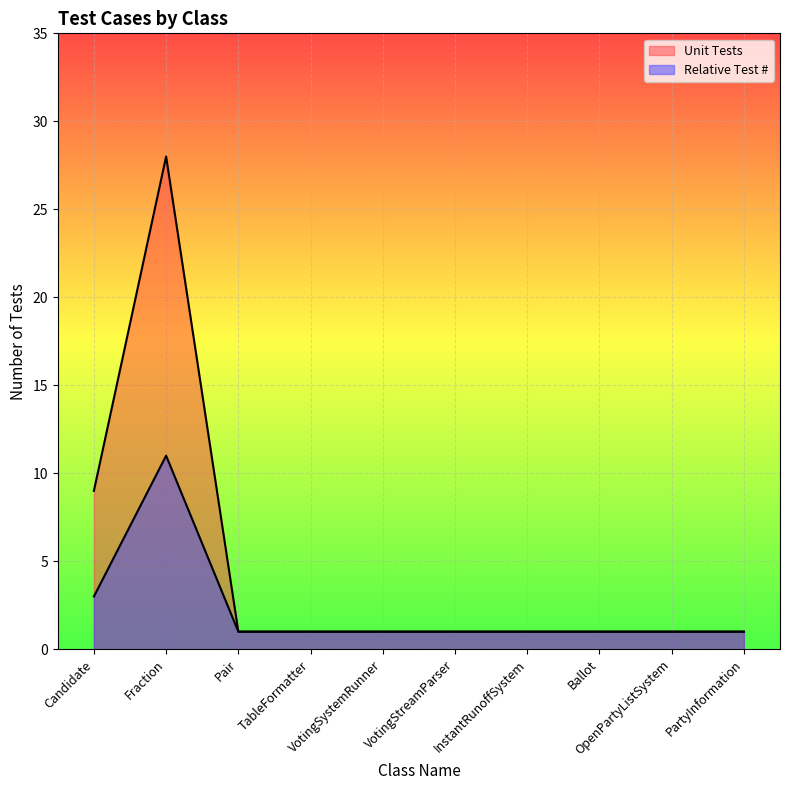

Which series has the widest spread of values?

Unit Tests